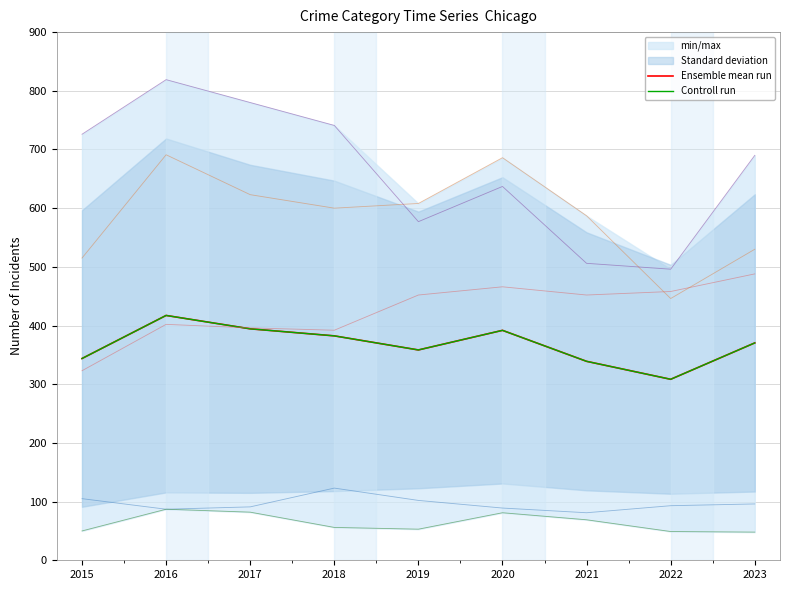

True or false: Aggravated Battery and Criminal Sexual Assault cross at least once.

False